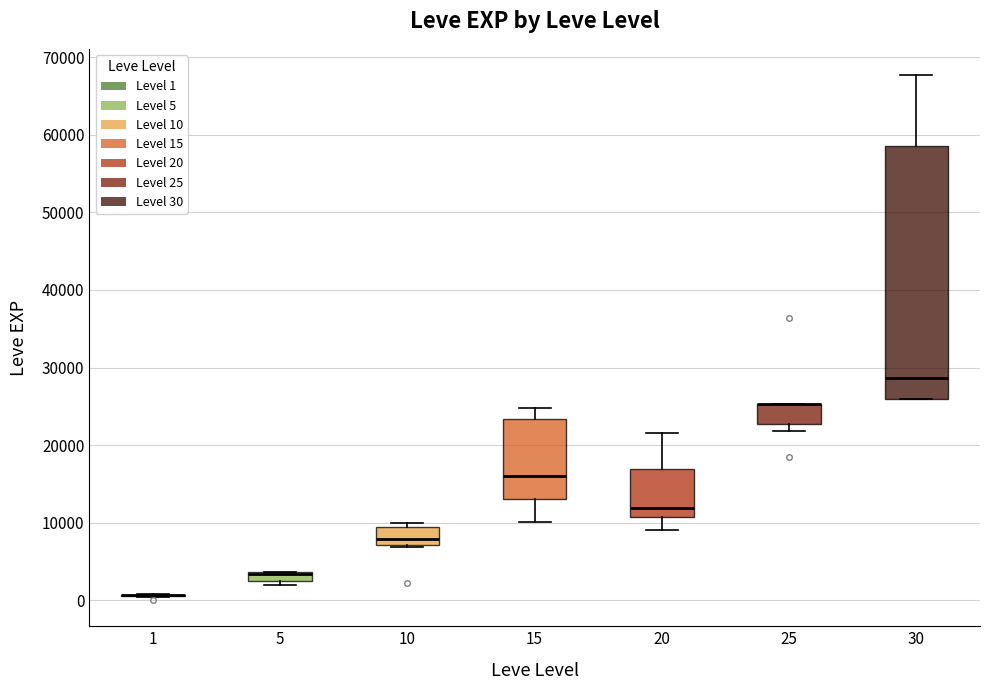

Where is the lower edge of the box at x = 5 on the y-axis? The values are not printed on the chart, so give them approximately, as read against the axis.

2000